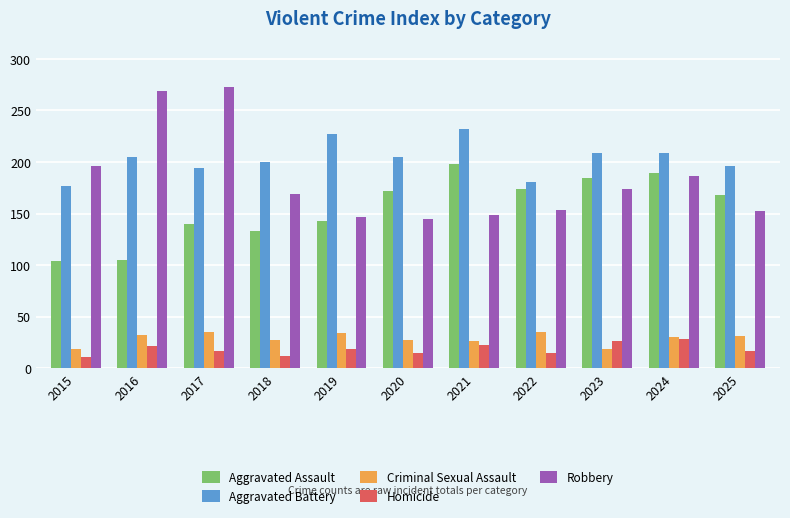

Which series has the widest spread of values?

Robbery